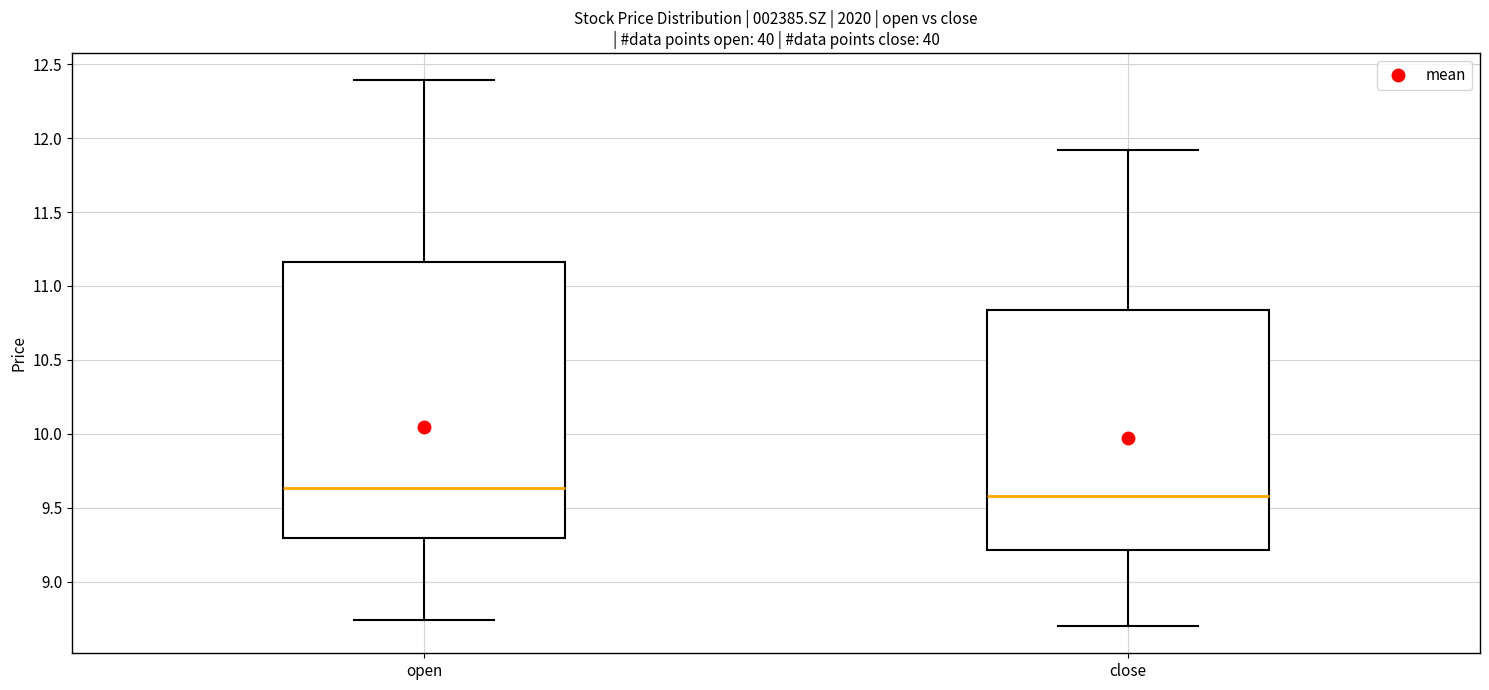

Reading left to right, read every box against the y-axis: the position of its median line, the range the box covers, and the ends of its whiskers. The values are not printed on the chart, so give them approximately, as read against the axis.

open: median 9.65, box 9.30 to 11.15, whiskers 8.75 to 12.40
close: median 9.60, box 9.20 to 10.85, whiskers 8.70 to 11.90